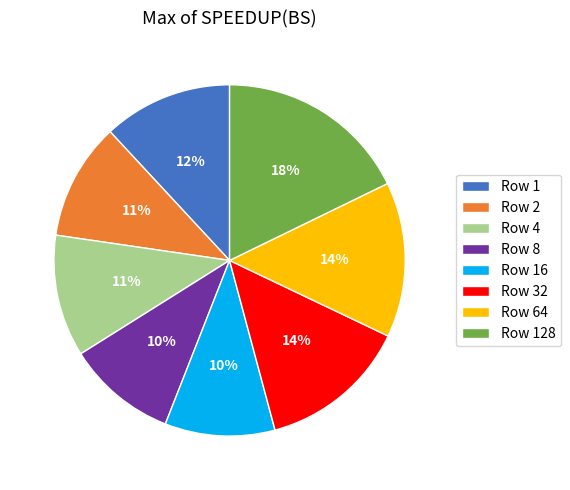

How many segments does this pie chart have?

8